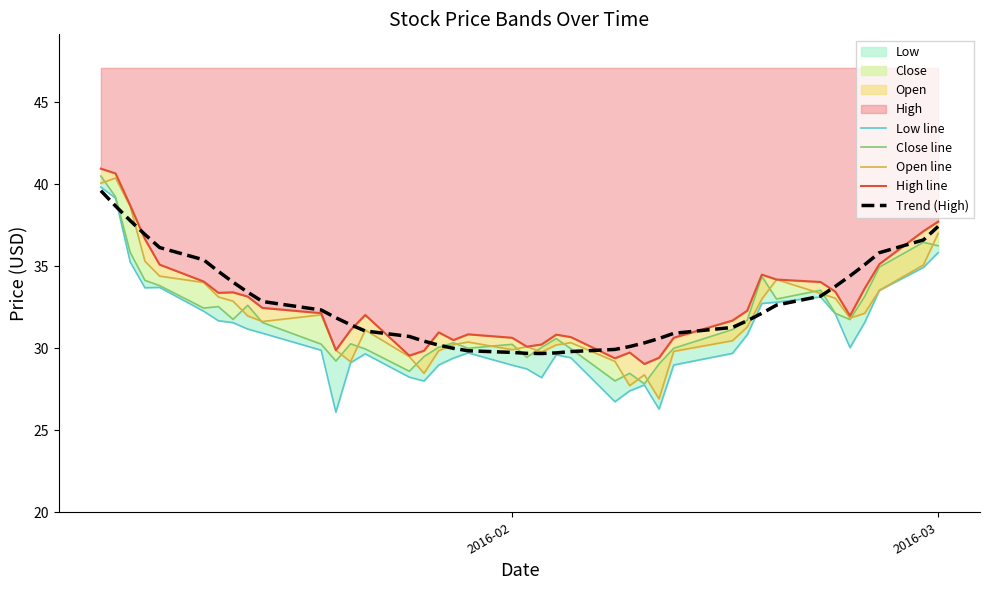

True or false: Open line and High line cross at least once.

False